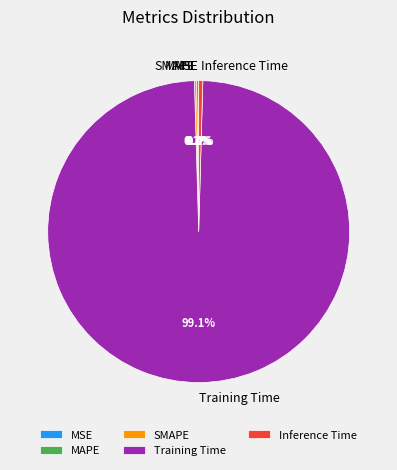

What is the largest slice in the pie chart?

Training Time